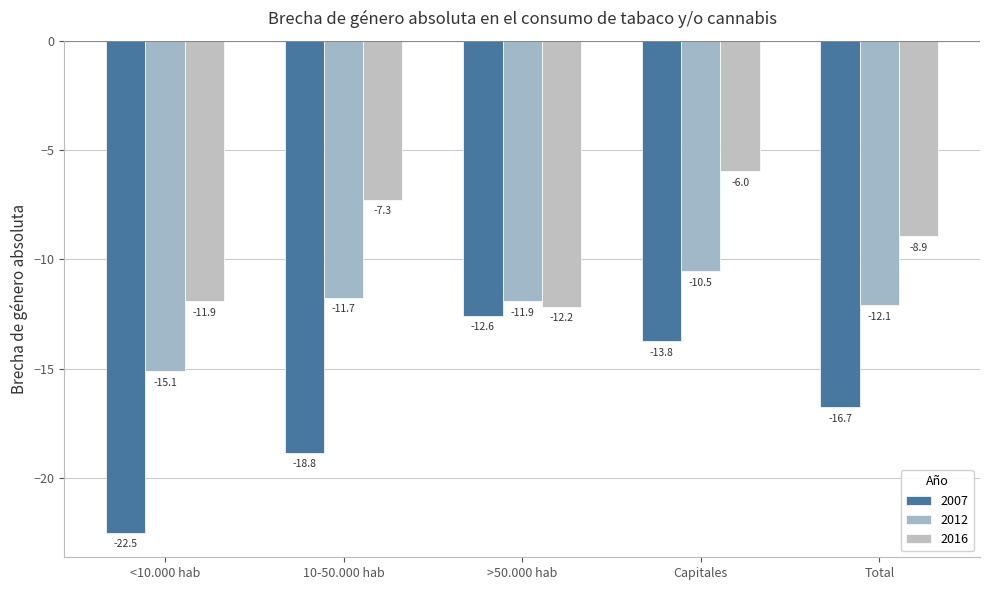

At which label does 2012 first exceed -11?

Capitales